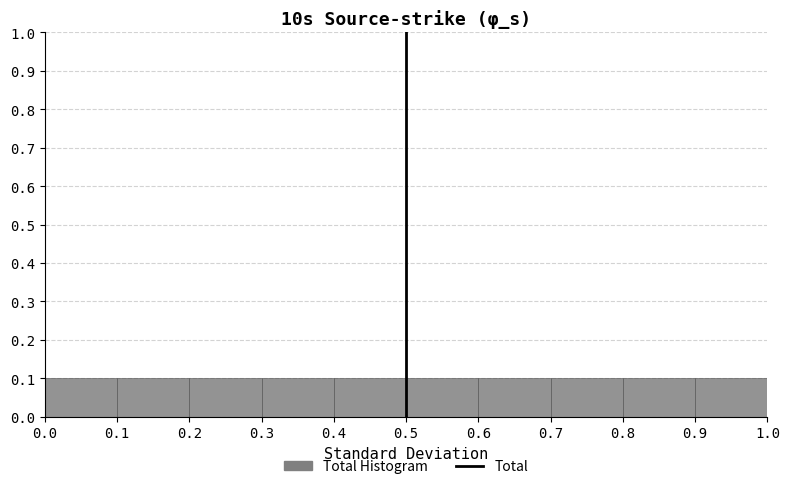

Reading left to right, list every bar in this chart as the range it spans on the x-axis followed by its height. The values are not printed on the chart, so give them approximately, as read against the axis.

0.0 to 0.1: 0.1
0.1 to 0.2: 0.1
0.2 to 0.3: 0.1
0.3 to 0.4: 0.1
0.4 to 0.5: 0.1
0.5 to 0.6: 0.1
0.6 to 0.7: 0.1
0.7 to 0.8: 0.1
0.8 to 0.9: 0.1
0.9 to 1.0: 0.1